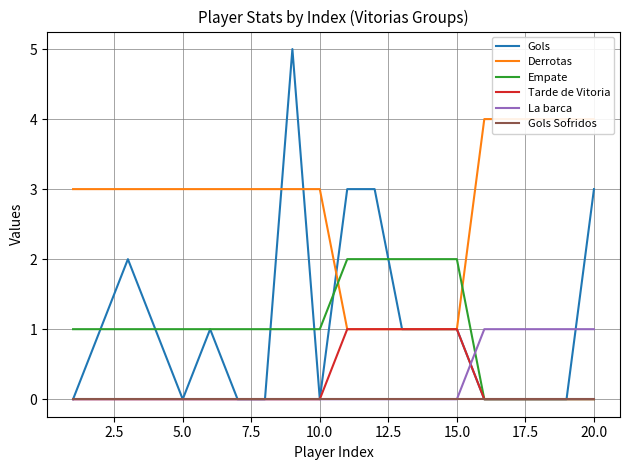

Rank the series by their maximum value, from lowest to highest.

Gols Sofridos, Tarde de Vitoria, La barca, Empate, Derrotas, Gols